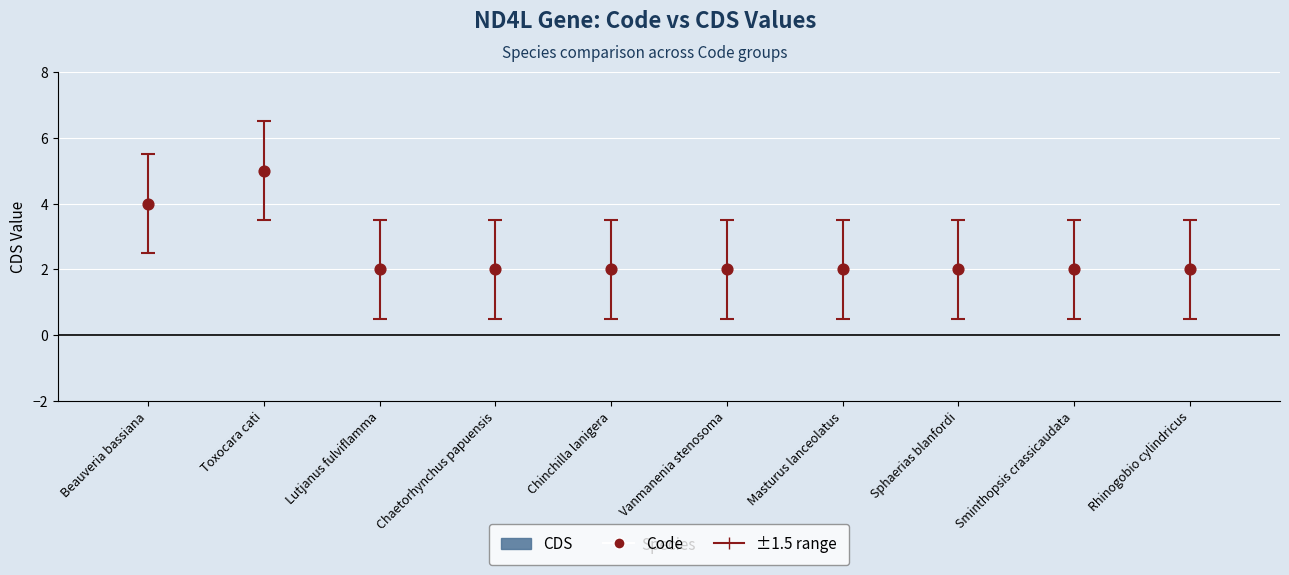

What is the range of Y values (max minus min)?

3